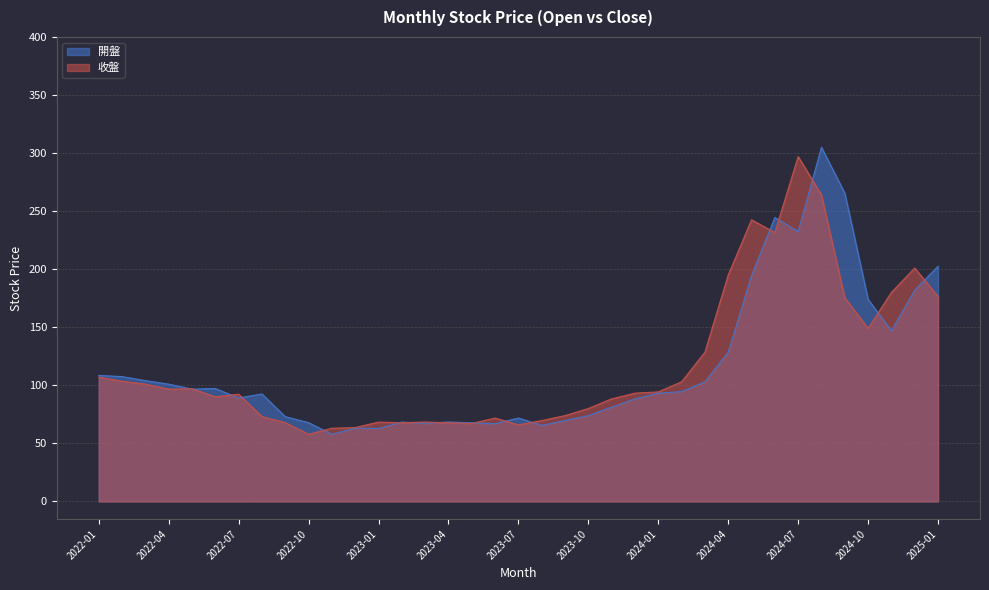

Count the number of categories in the chart.

37